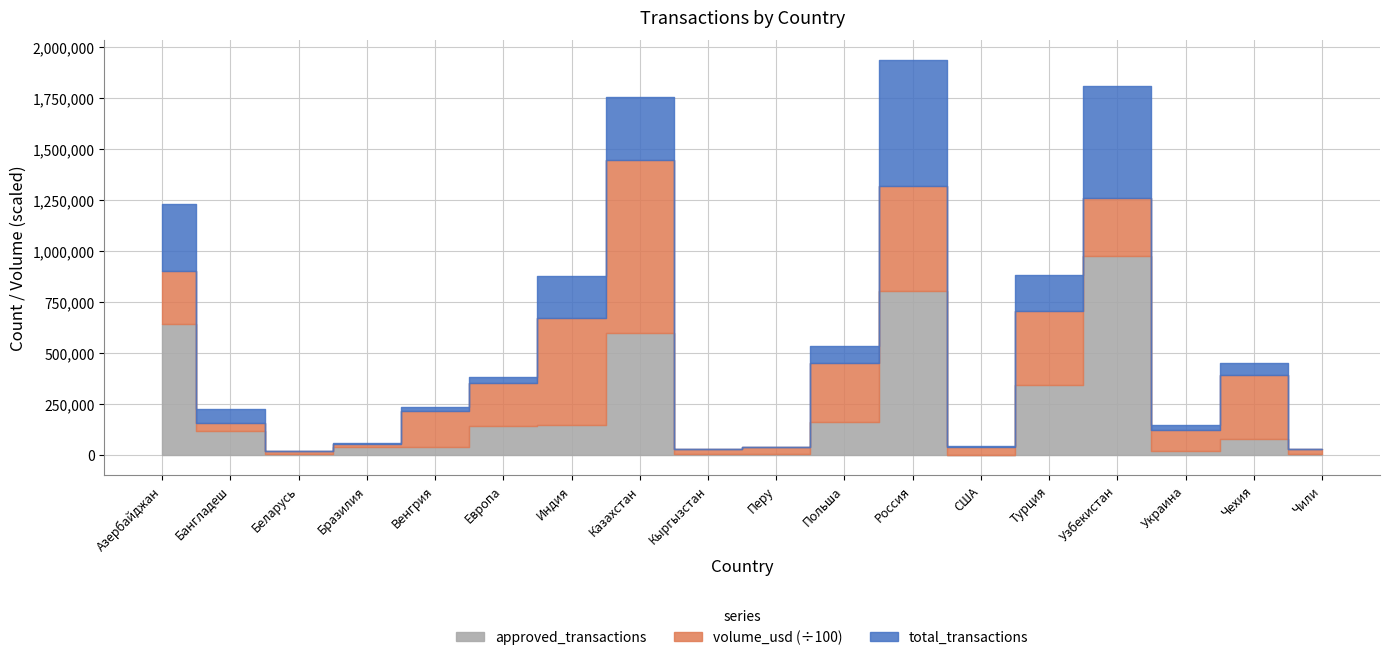

Rank the series by their maximum value, from lowest to highest.

approved_transactions, total_transactions, volume_usd